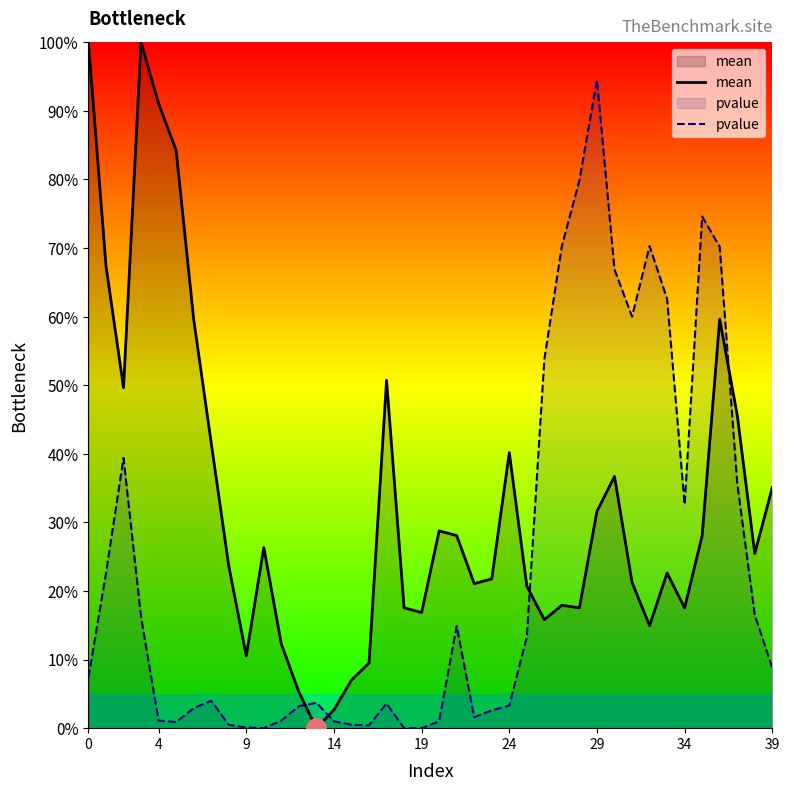

What is the difference between the highest and lowest values at 34?

15.1